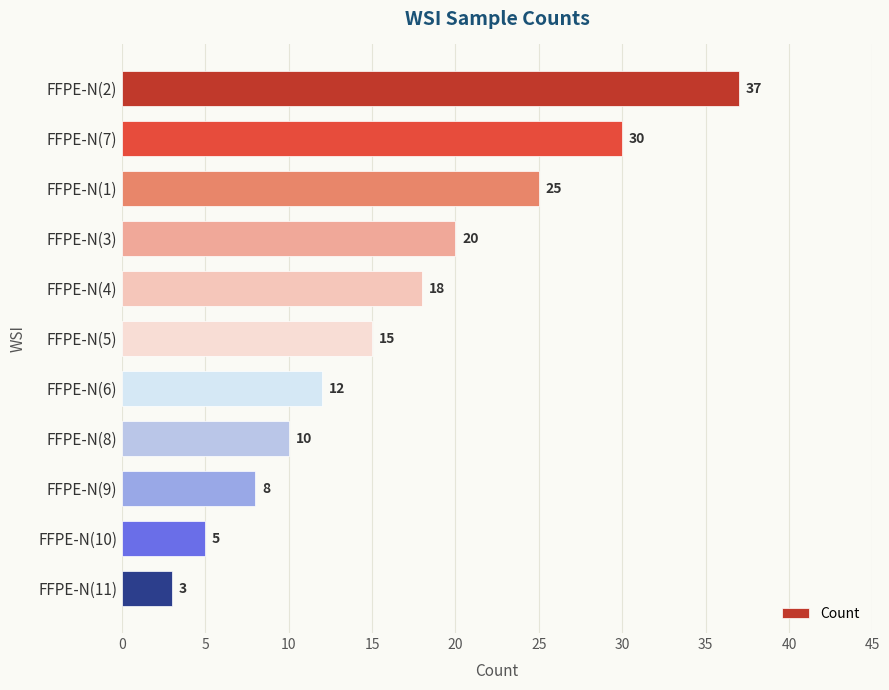

How many bars are there in total?

11